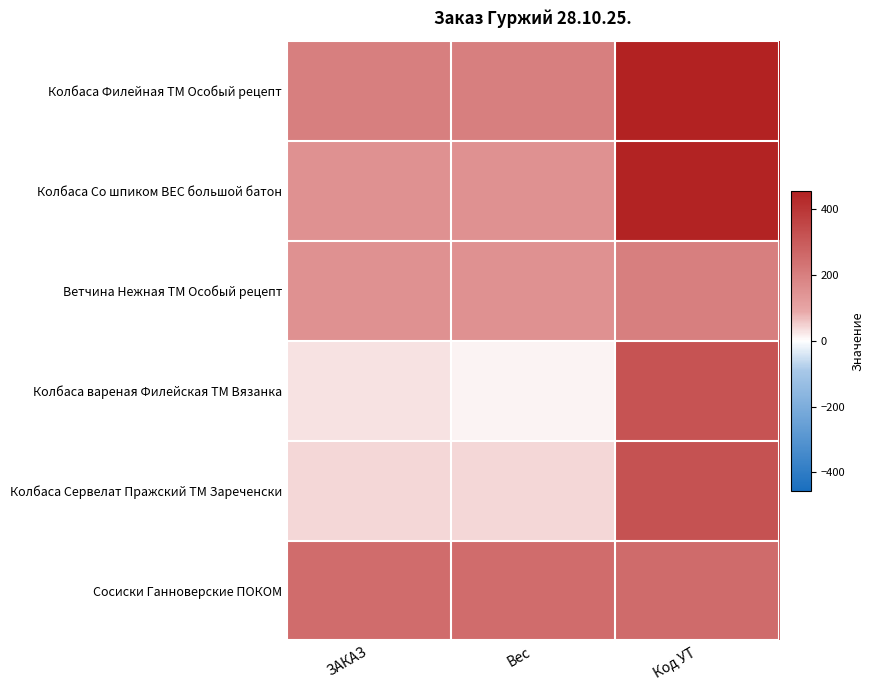

Which series has the largest range (max minus min)?

Колбаса вареная Филейская ТМ Вязанка